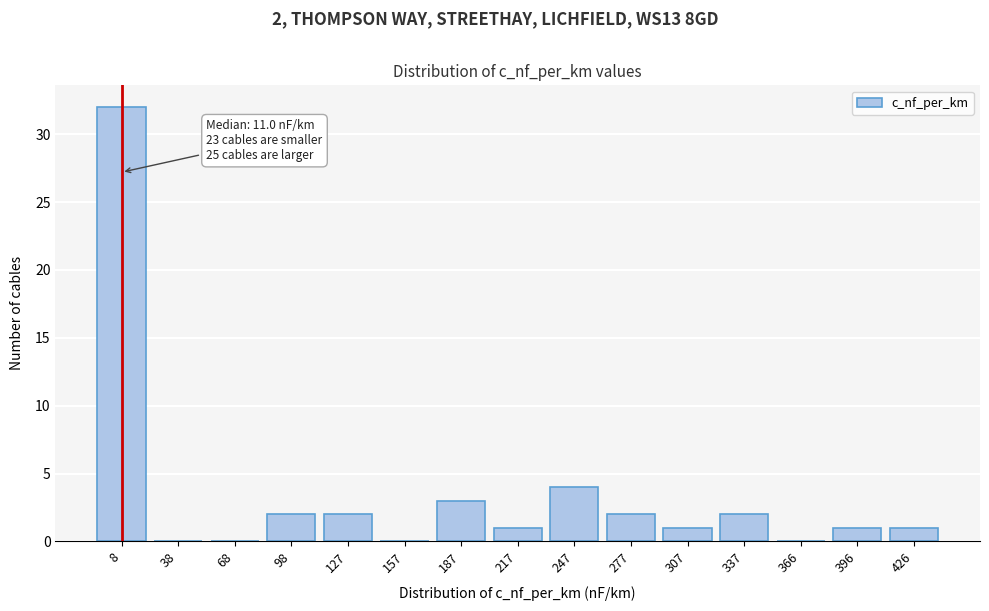

Reading right to left, what are all the values shown in this chart?

426=1	396=1	366=0	337=2	307=1	277=2	247=4	217=1	187=3	157=0	127=2	98=2	68=0	38=0	8=32